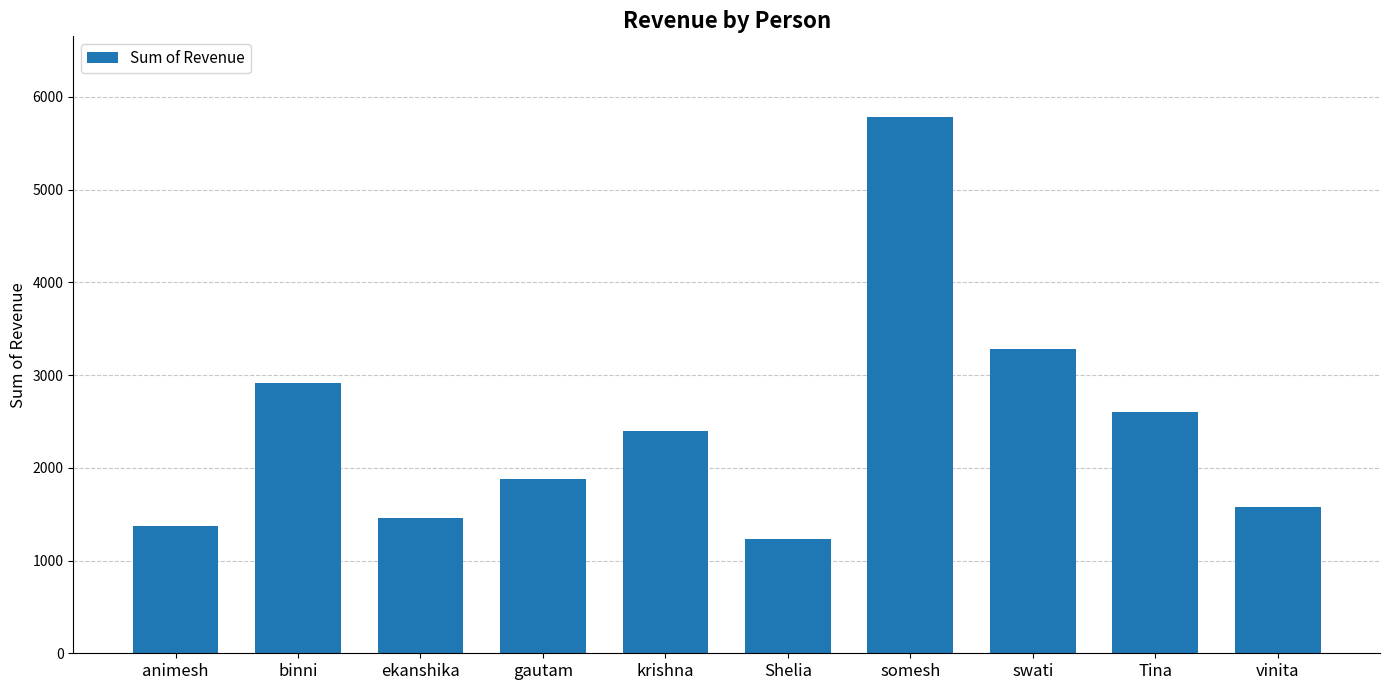

How many data points are less than 2398?

5